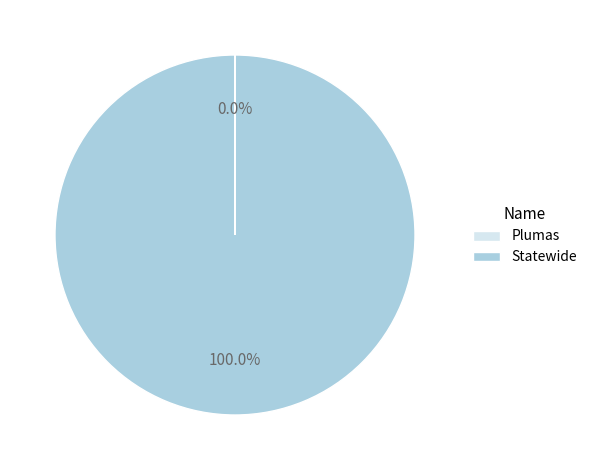

Which category accounts for the majority?

Statewide